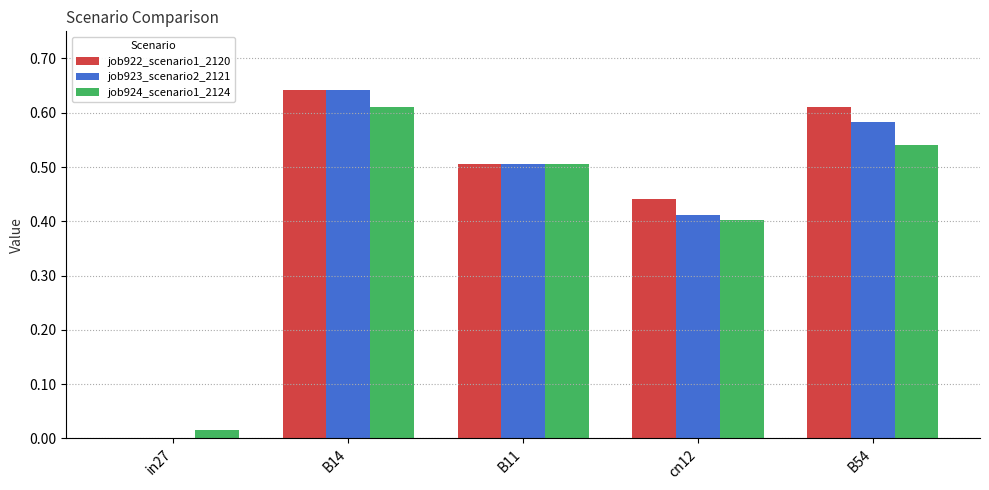

The job923_scenario2_2121 series shows 0.5 at B11. True or false?

True